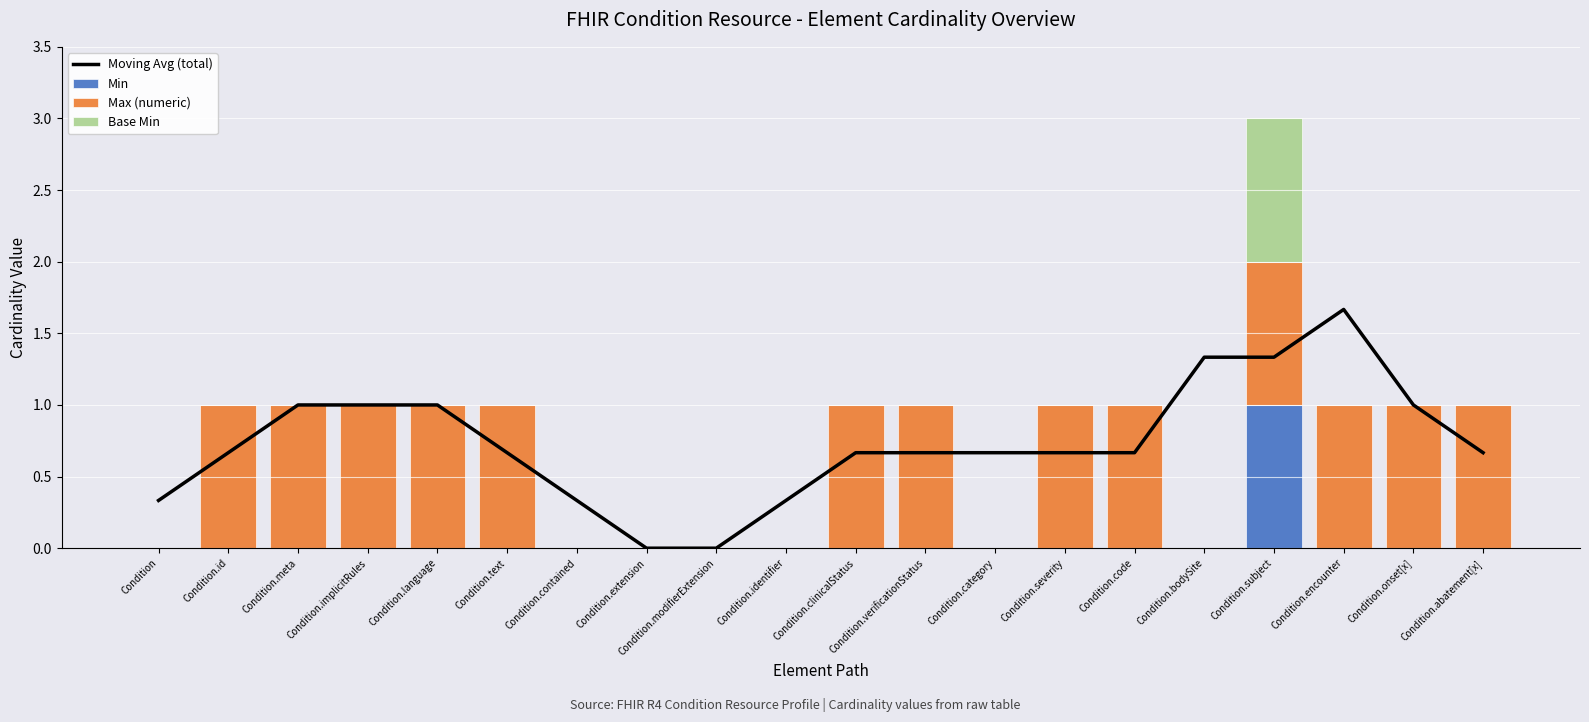

What is the highest value of the Min series?

1